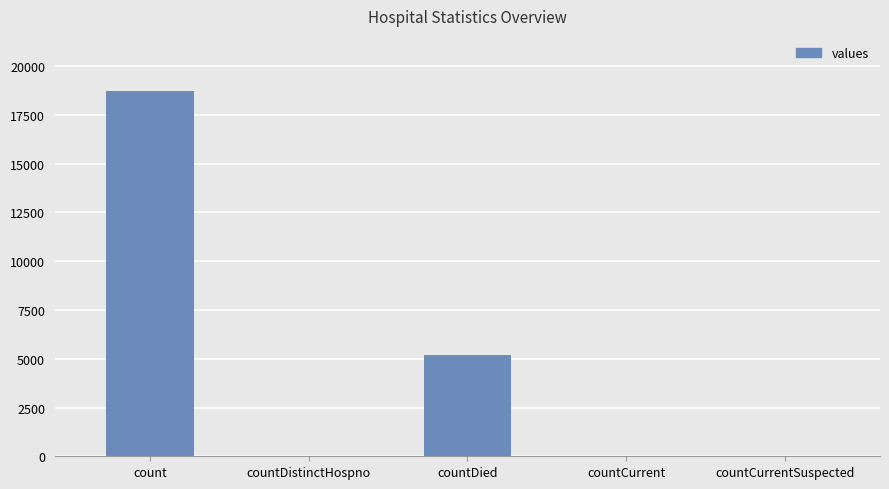

Where is the data nearest to the value 9369?

countDied